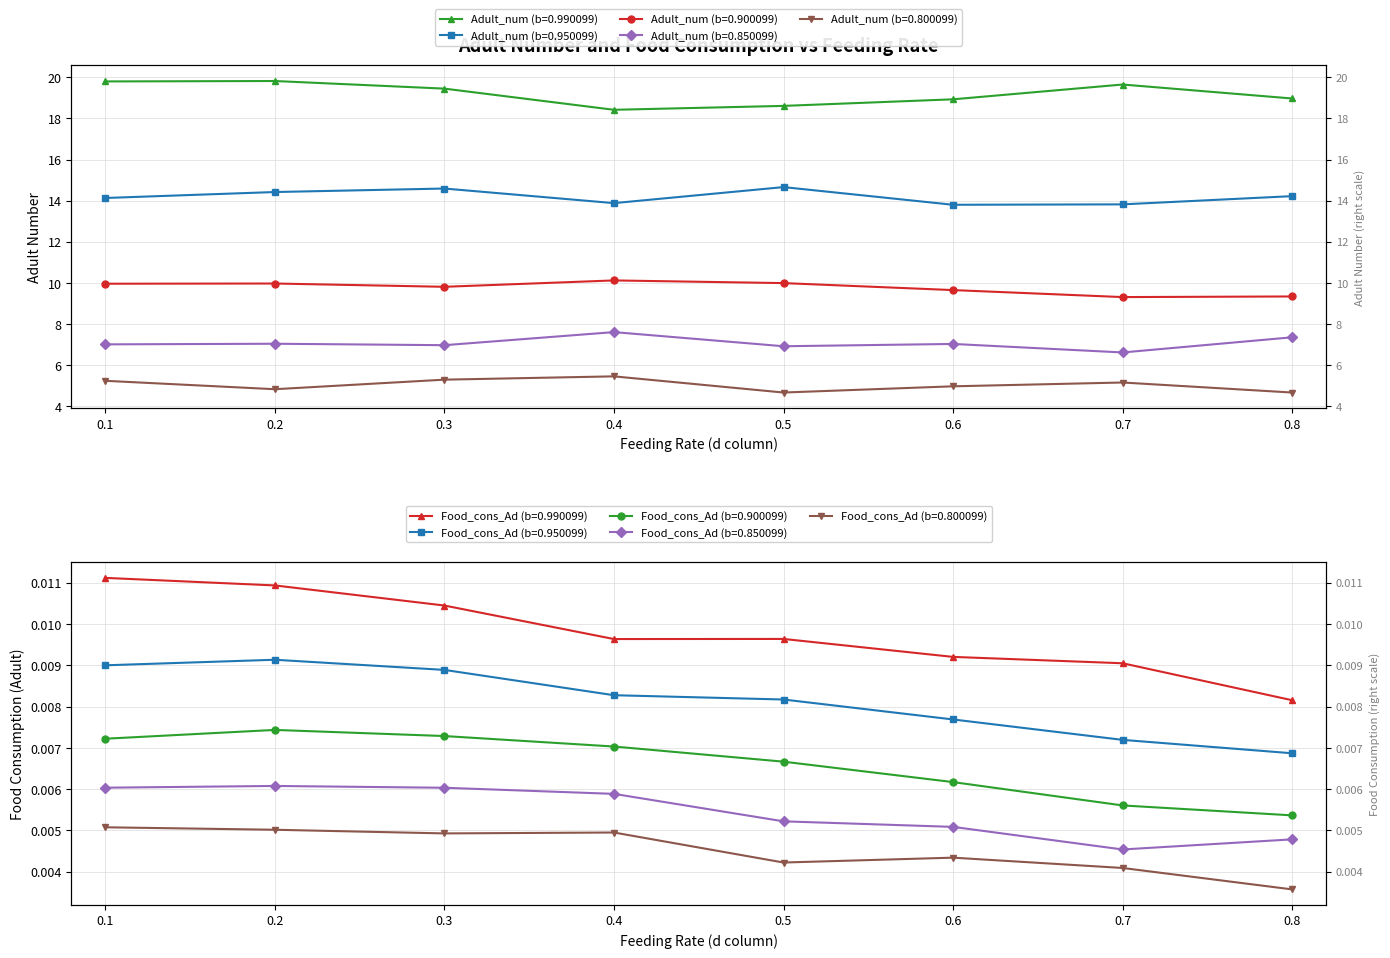

What is the difference between the Adult_num (b=0.950099) values at 0.5 and 0.2?

0.2